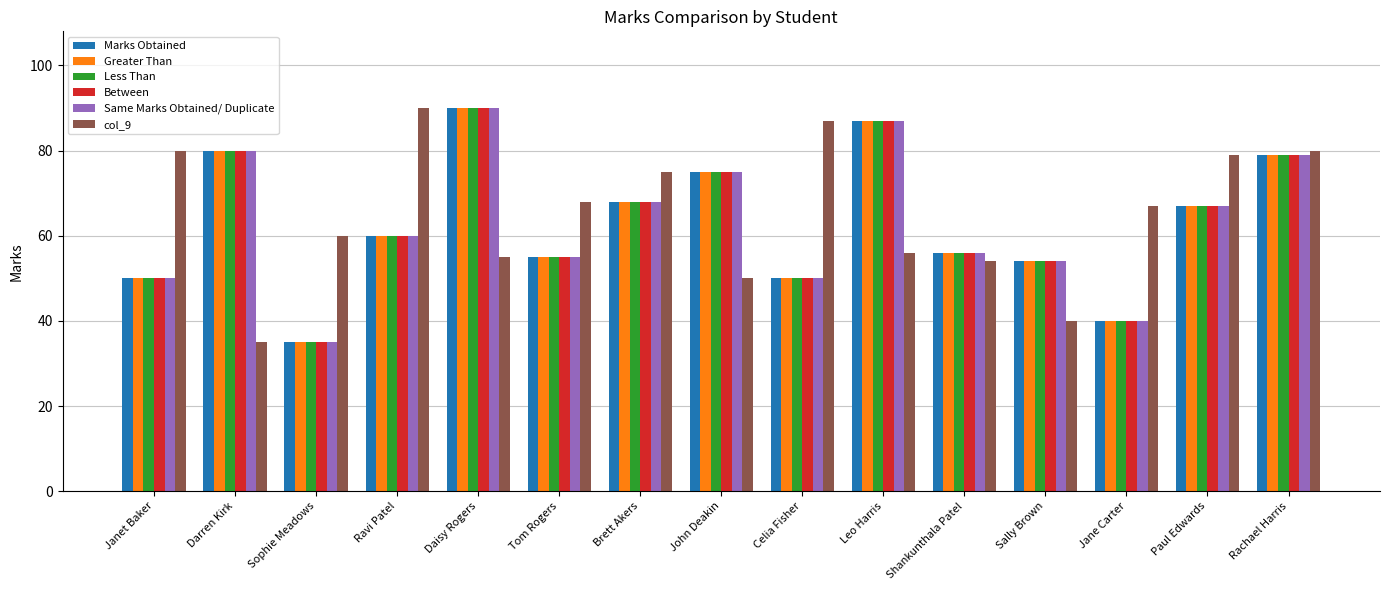

Count the number of data series in this chart.

6